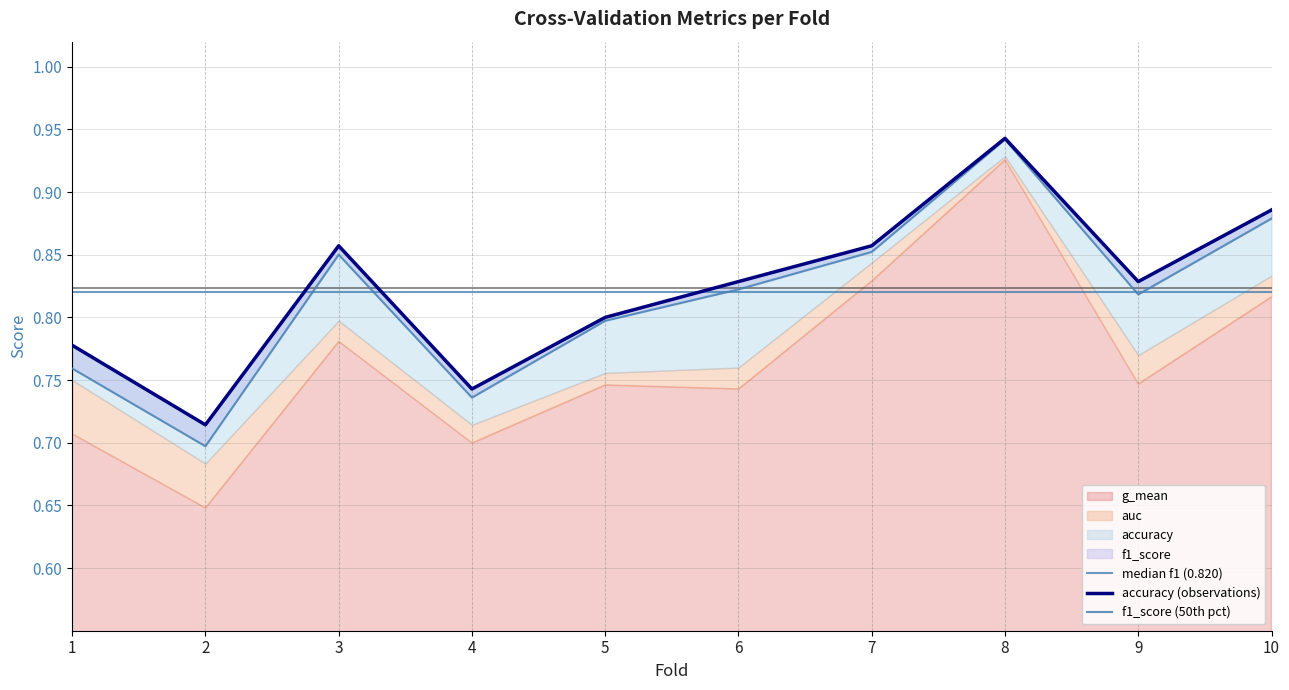

True or false: accuracy and f1_score intersect in this chart.

False